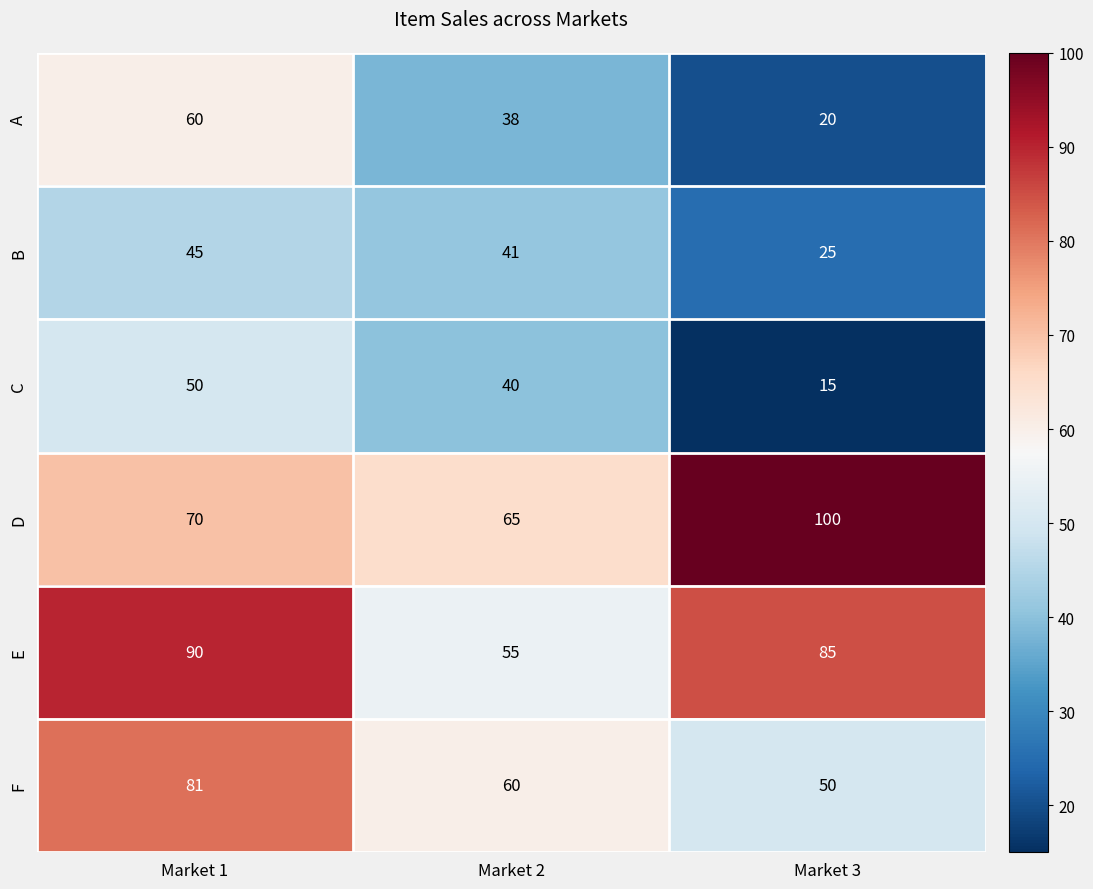

What is the maximum value shown in the chart?

100